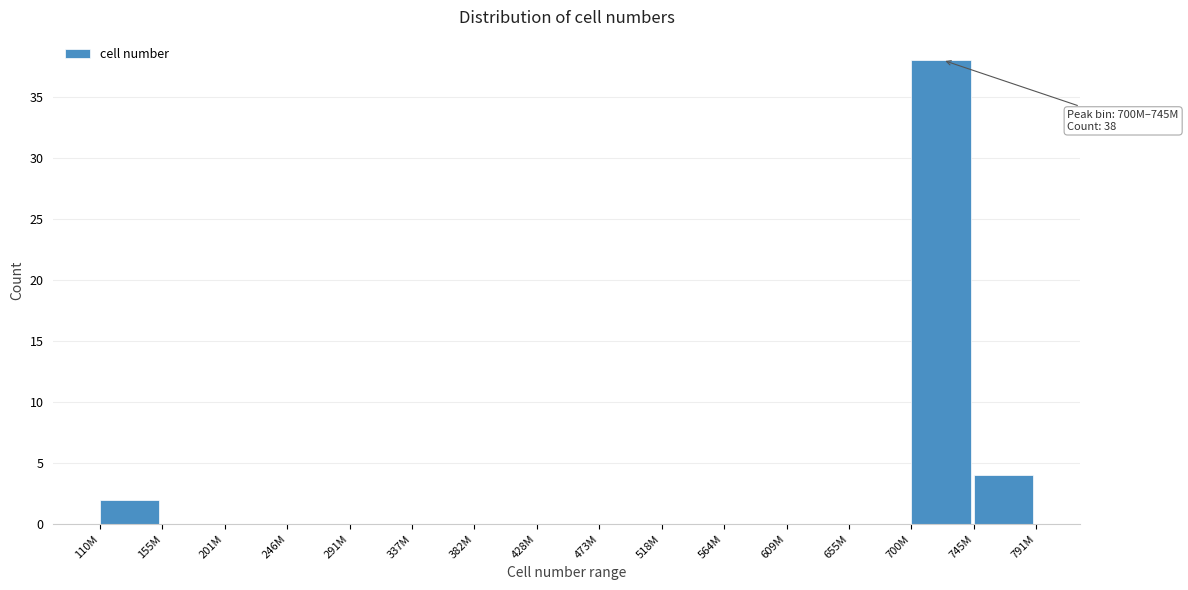

Reading right to left, extract all data points from this chart.

745M=4	700M=38	655M=0	609M=0	564M=0	518M=0	473M=0	428M=0	382M=0	337M=0	291M=0	246M=0	201M=0	155M=0	110M=2